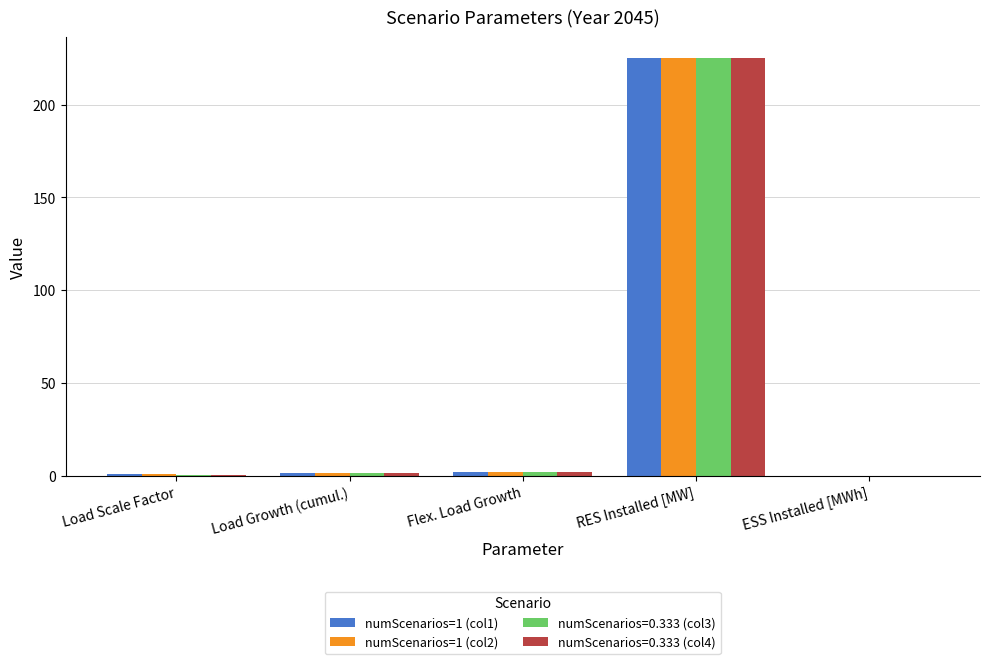

At which category is the sum across all series the highest?

RES Installed [MW]